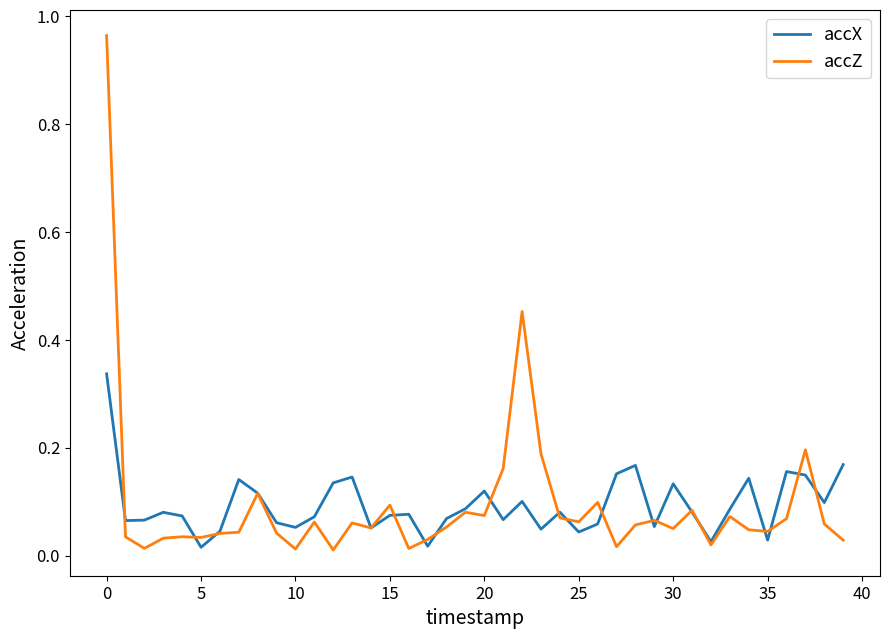

True or false: accX and accZ intersect in this chart.

True